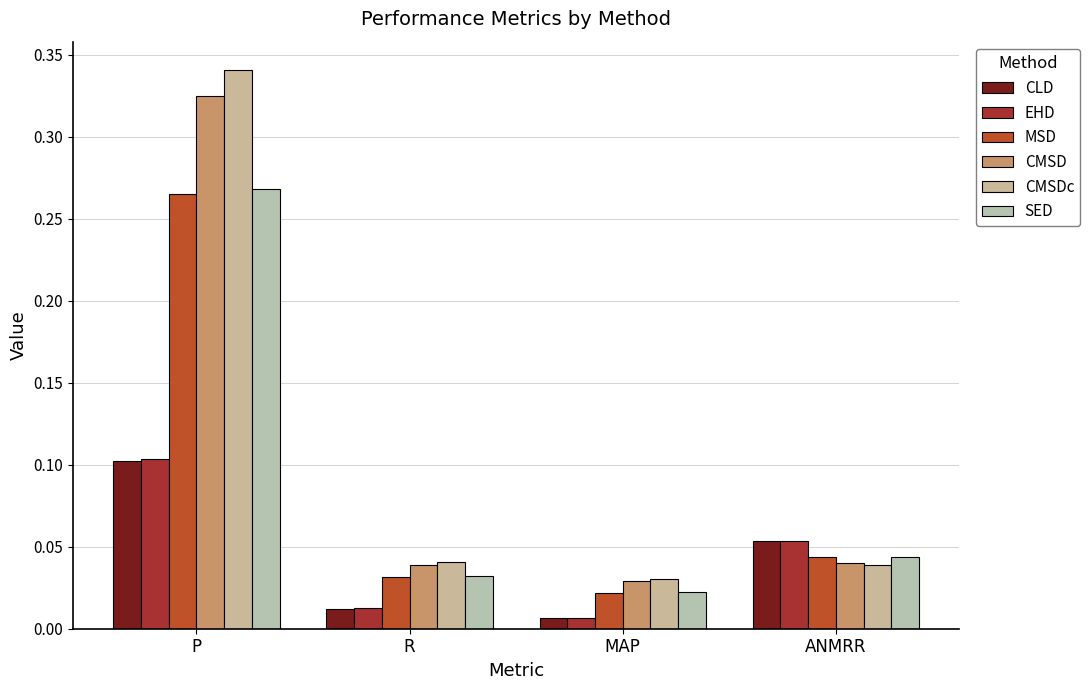

Does the chart contain any negative values?

No